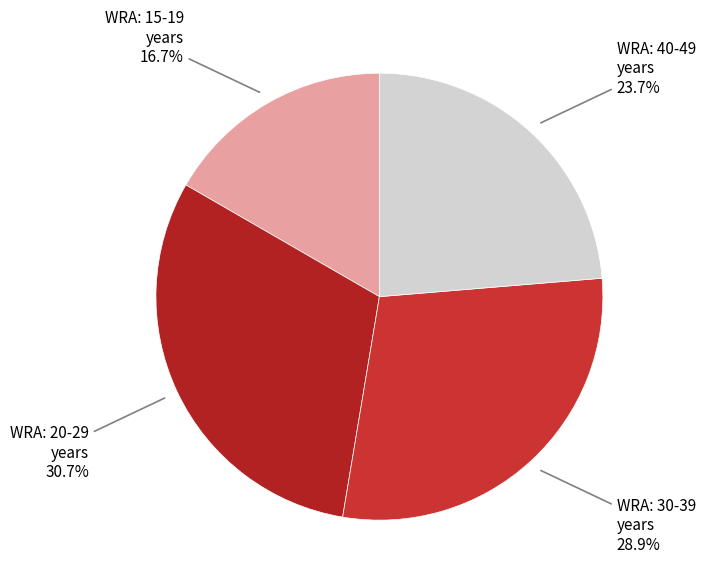

How many slices are in this pie chart?

4